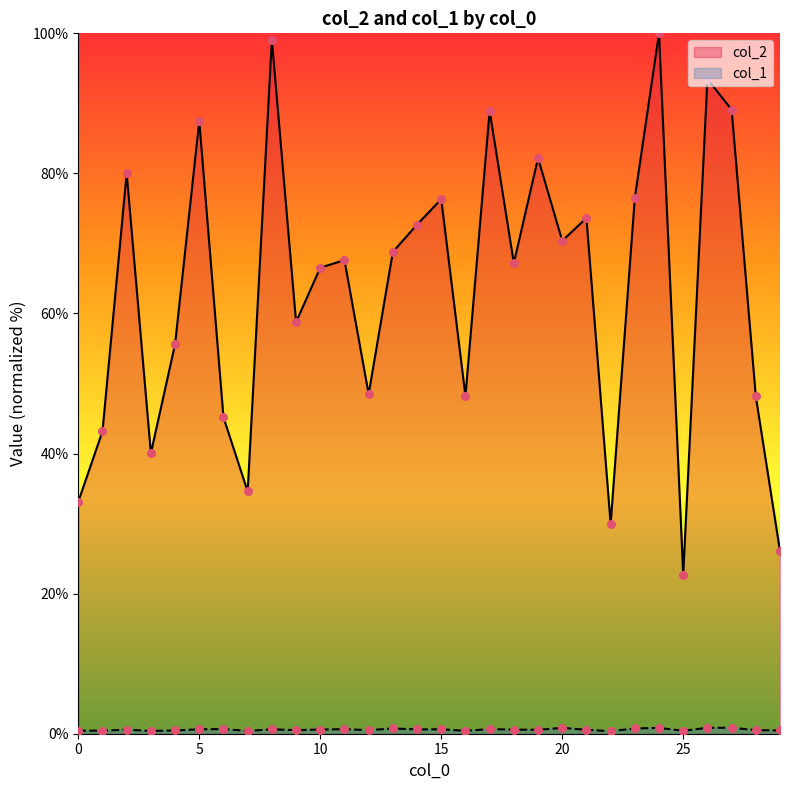

Which series contains the highest Y value?

col_2